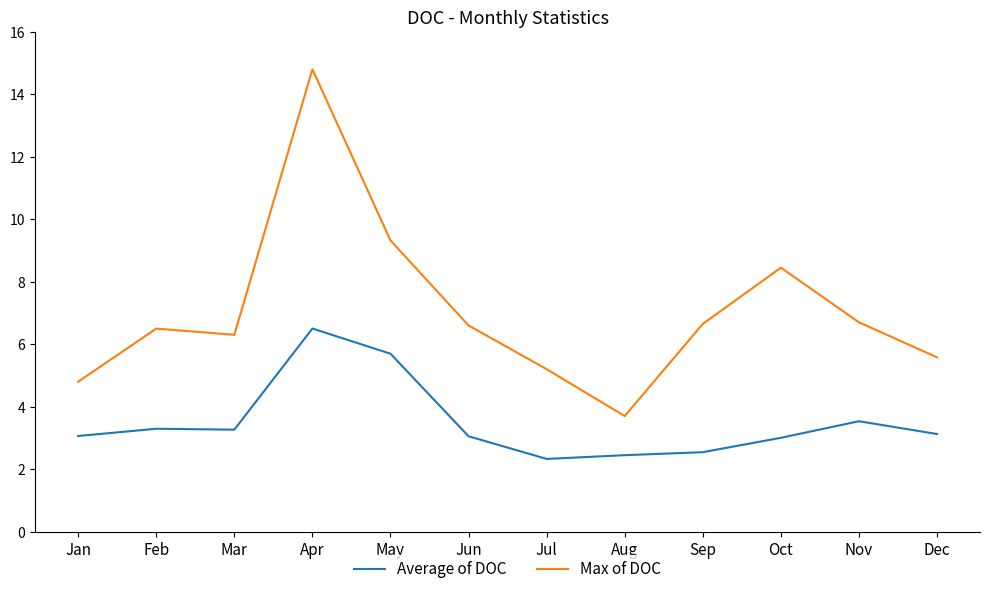

Is this an area chart (filled region under the line)?

No